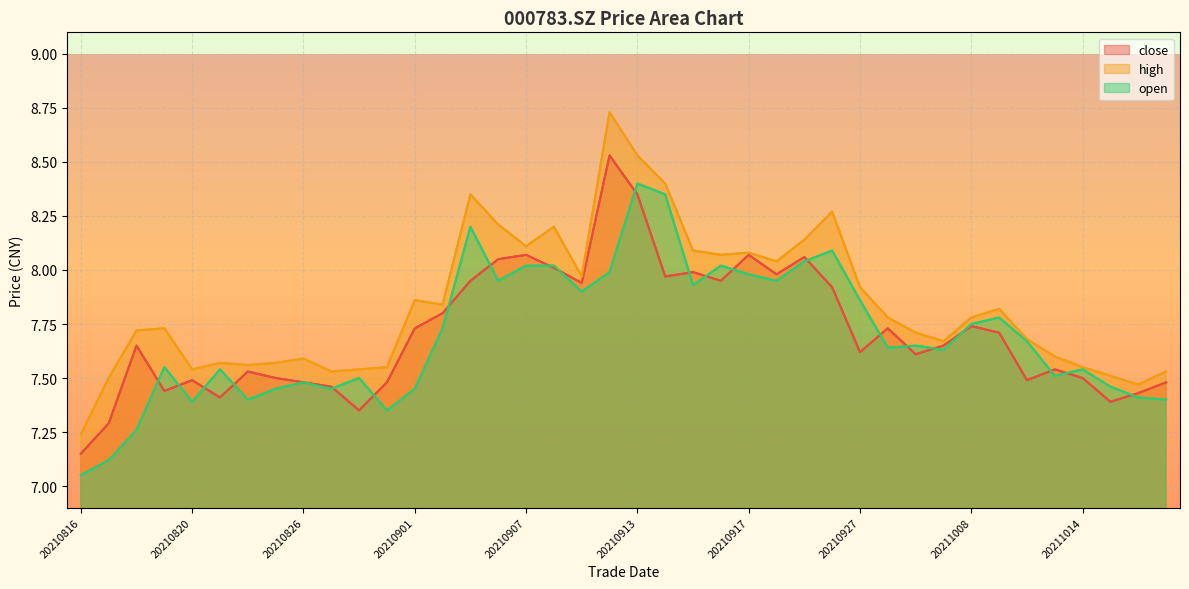

At which category is the sum across all series the highest?

20210913